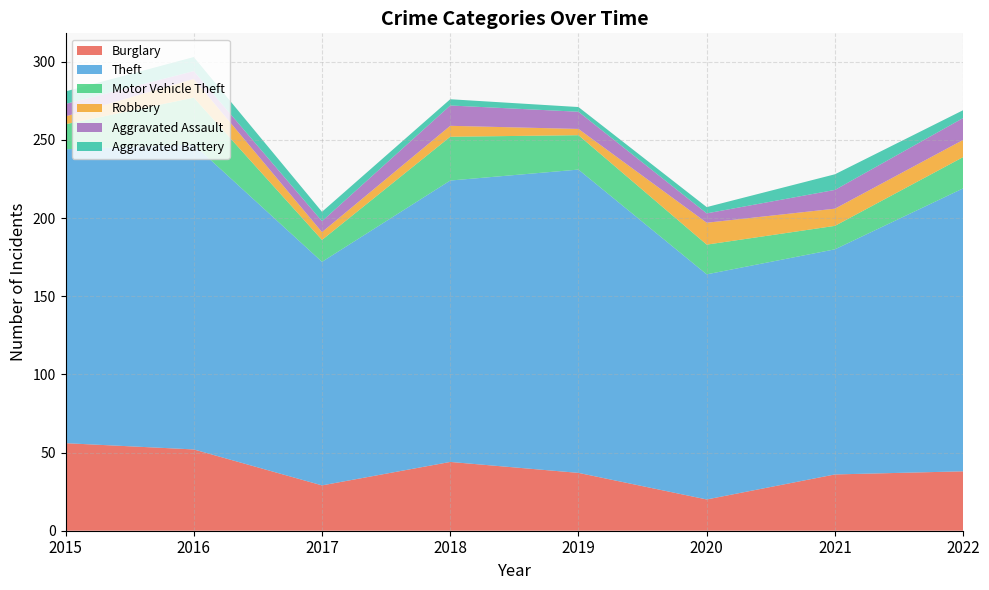

Reading right to left, what are all the values shown in this chart?

Burglary: 2022=38	2021=36	2020=20	2019=37	2018=44	2017=29	2016=52	2015=56
Theft: 2022=181	2021=144	2020=144	2019=194	2018=180	2017=143	2016=195	2015=188
Motor Vehicle Theft: 2022=20	2021=15	2020=19	2019=22	2018=28	2017=14	2016=30	2015=16
Robbery: 2022=11	2021=11	2020=14	2019=4	2018=7	2017=5	2016=12	2015=5
Aggravated Assault: 2022=14	2021=12	2020=6	2019=11	2018=13	2017=7	2016=5	2015=8
Aggravated Battery: 2022=5	2021=10	2020=4	2019=3	2018=4	2017=6	2016=9	2015=8